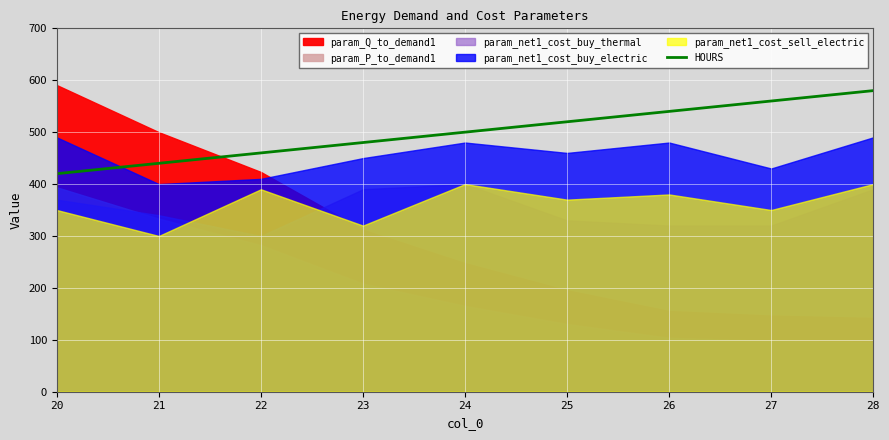

Does the chart display data point markers on the line(s)?

No